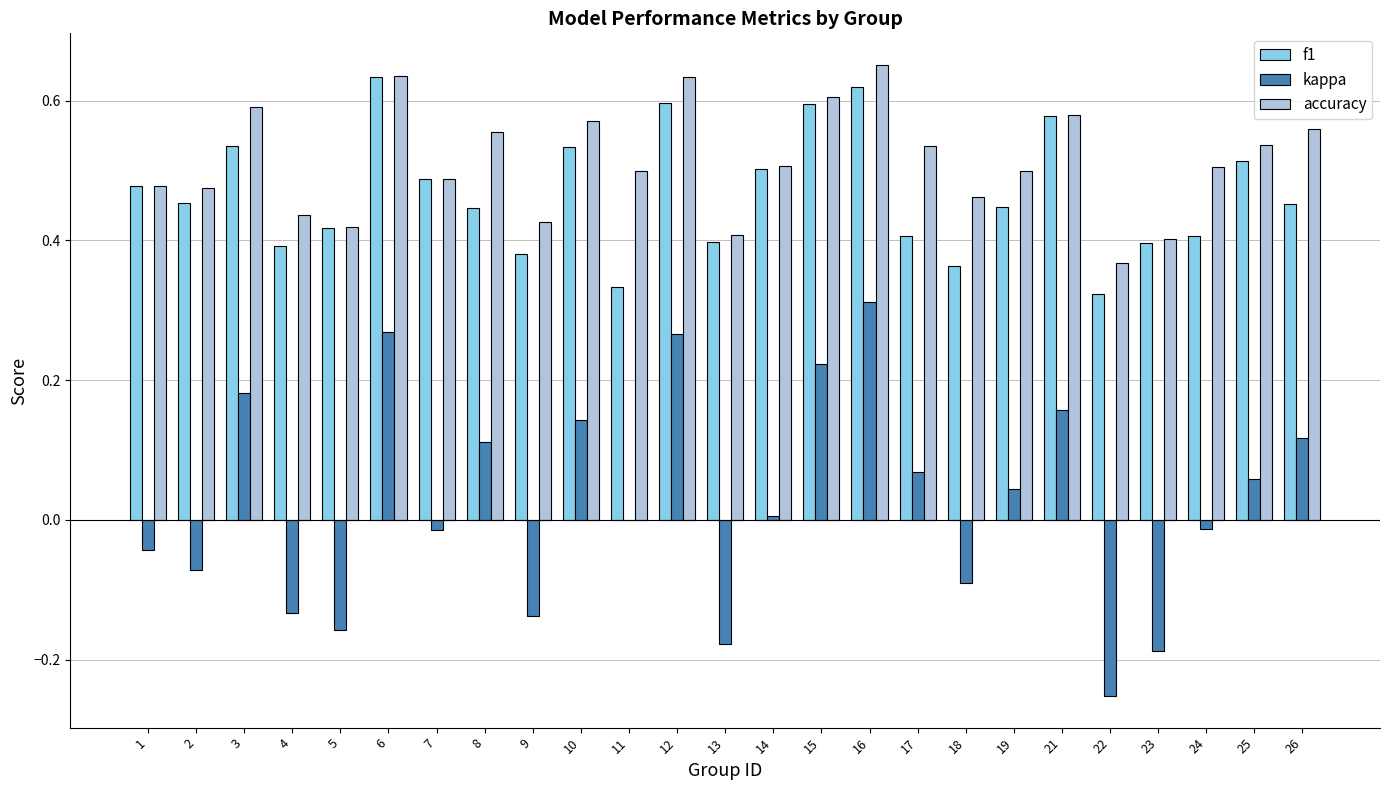

Between 4 and 12, which series saw the biggest shift?

kappa